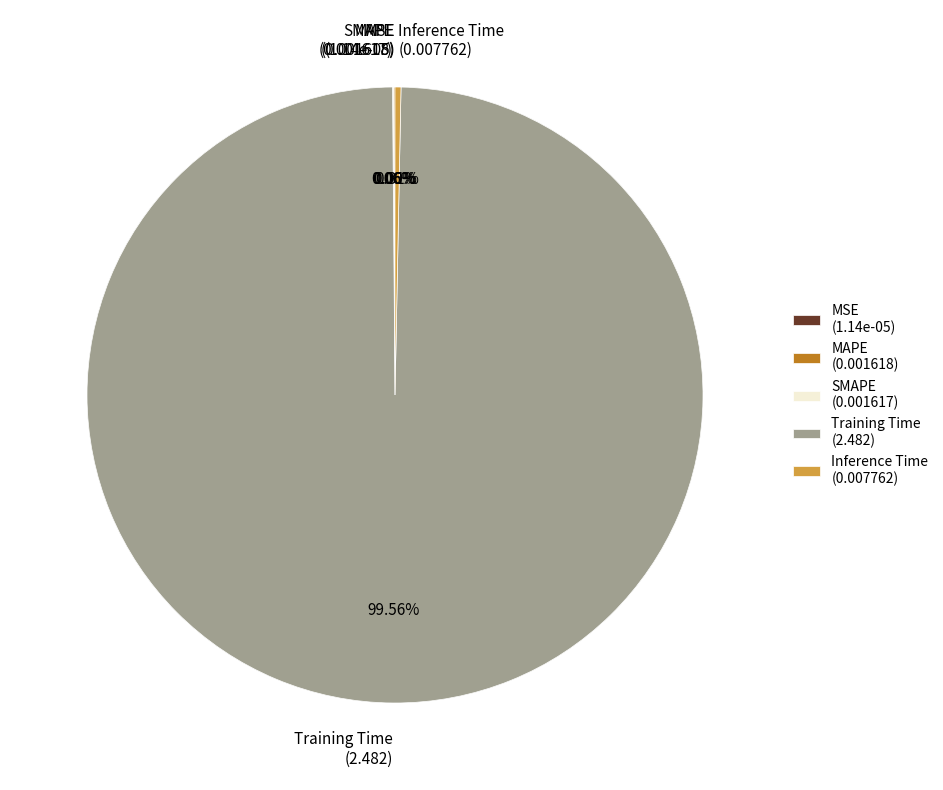

Is SMAPE the majority of the pie?

No